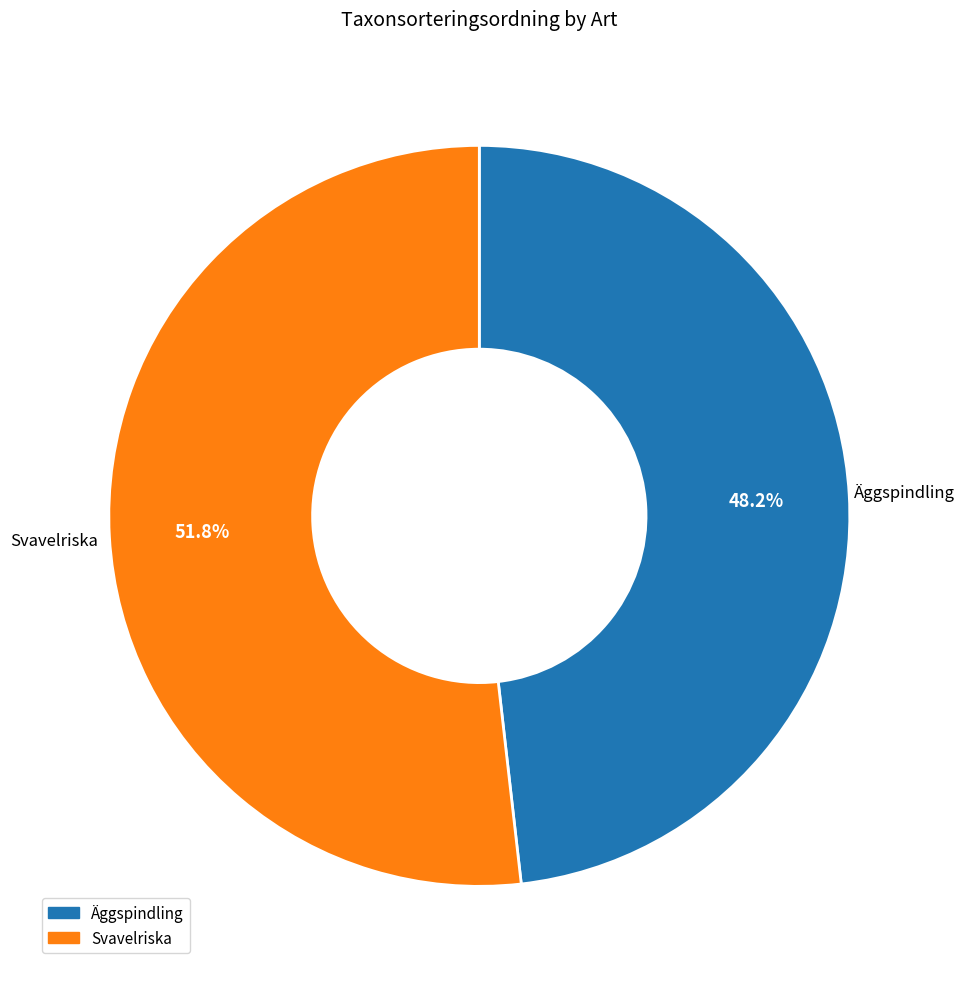

True or false: Äggspindling accounts for 58% of the total.

False